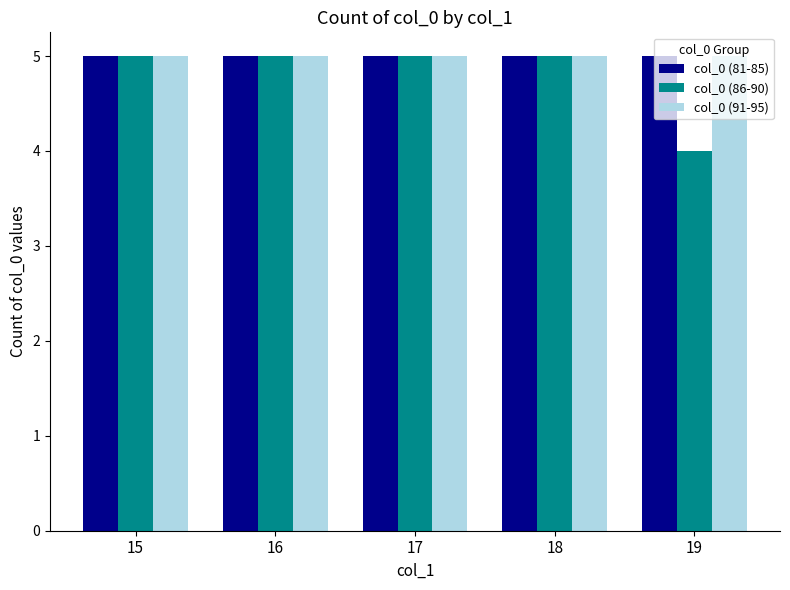

What is the total value across all series at 16?

15